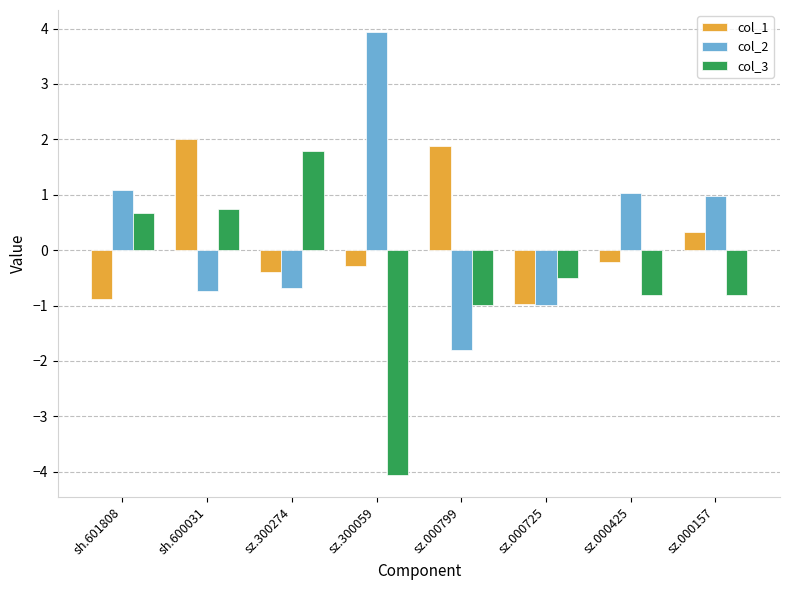

Is it true that col_3 equals 0.7 at sh.601808?

True